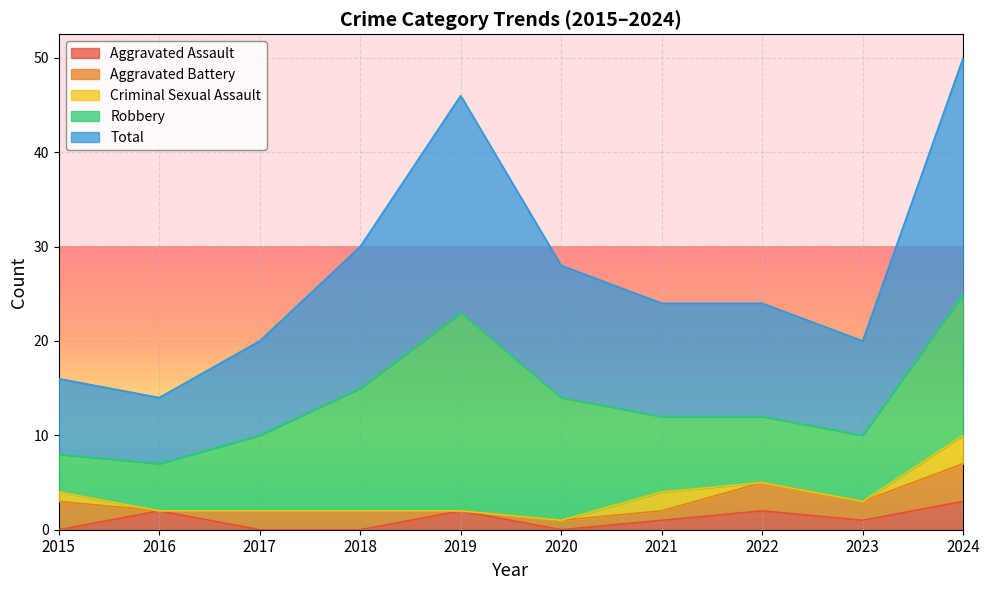

In Total, how many points are lower than both neighbors (excluding endpoints)?

2